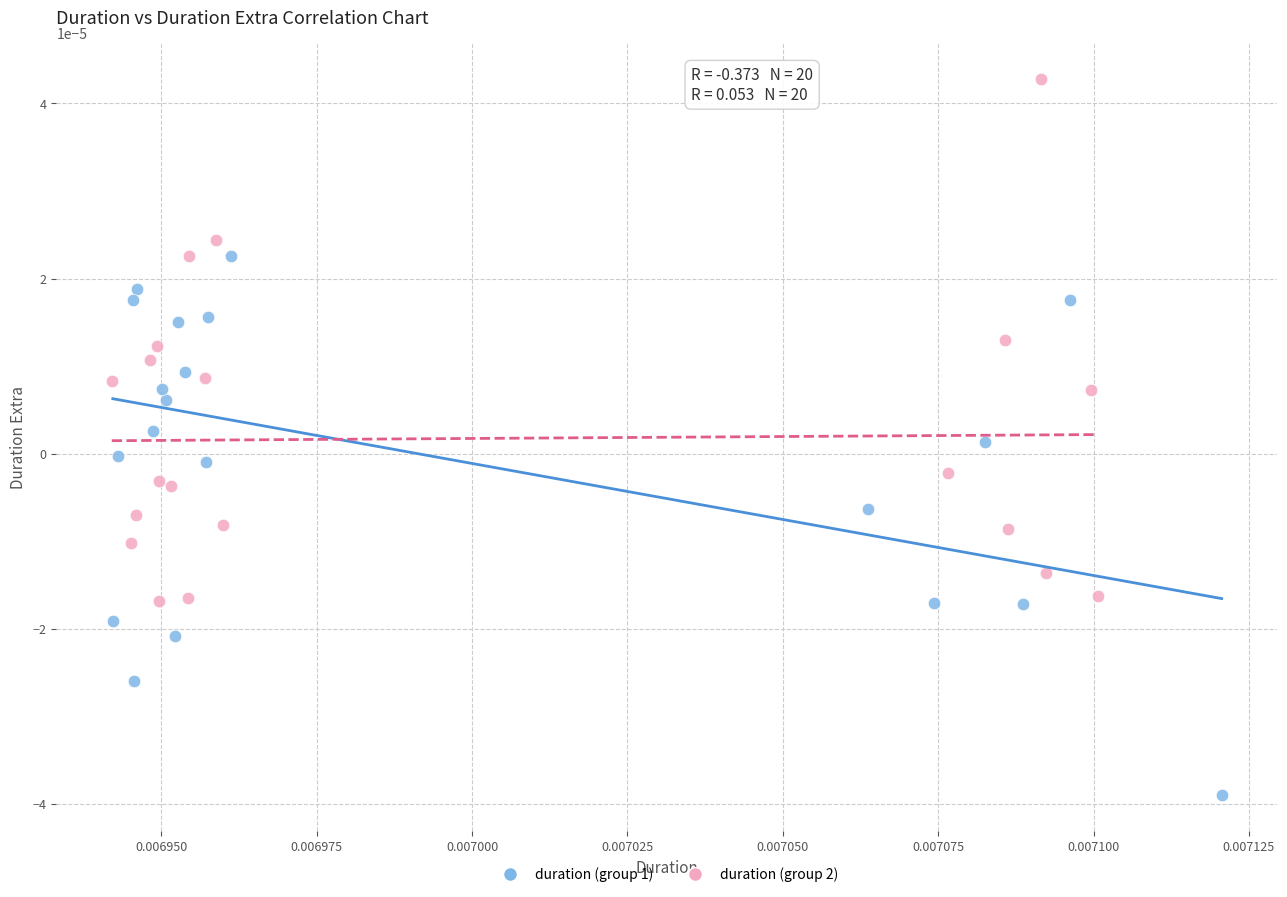

Which series contains the highest Y value?

duration (group 2)